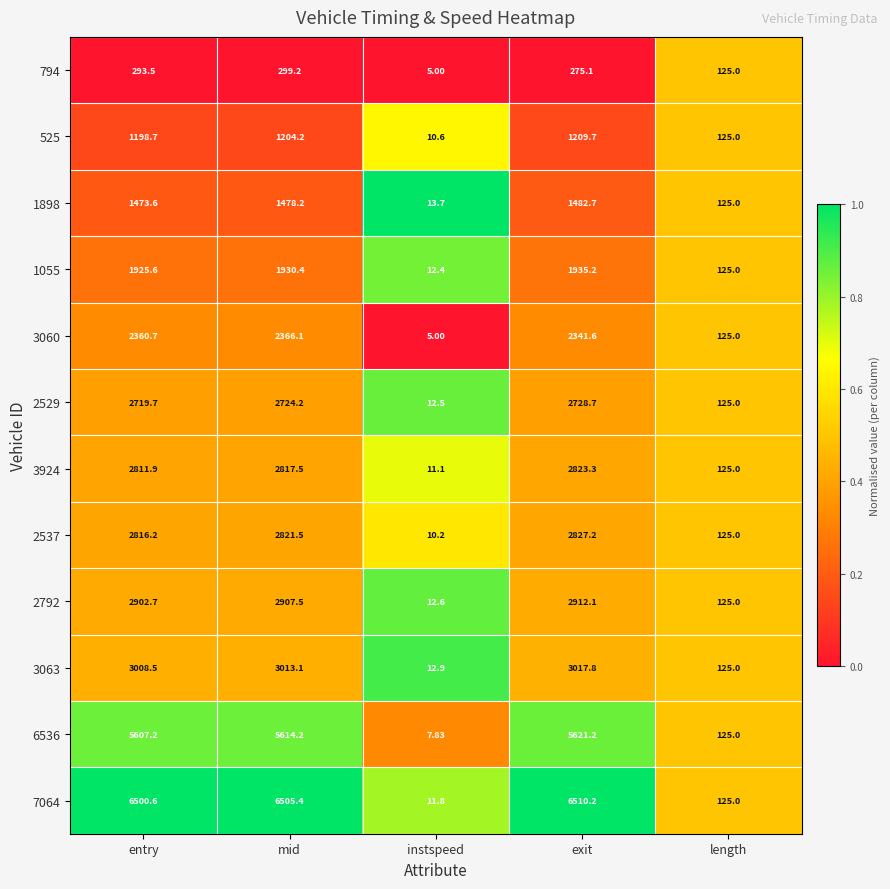

Between instspeed and exit, which series saw the biggest shift?

7064